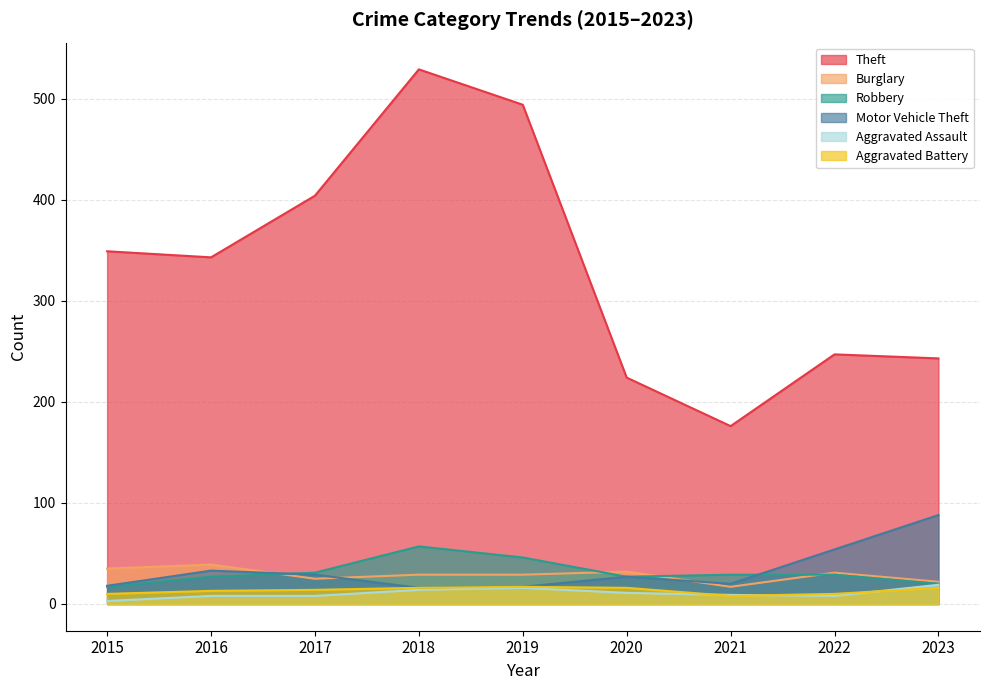

How many lines are shown in the chart?

6